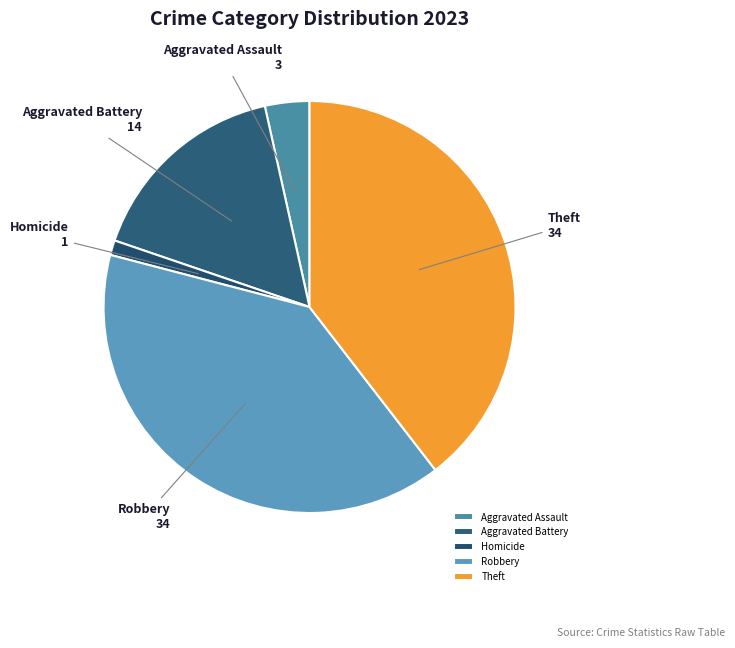

Is the sum of Homicide and Aggravated Assault greater than half?

No